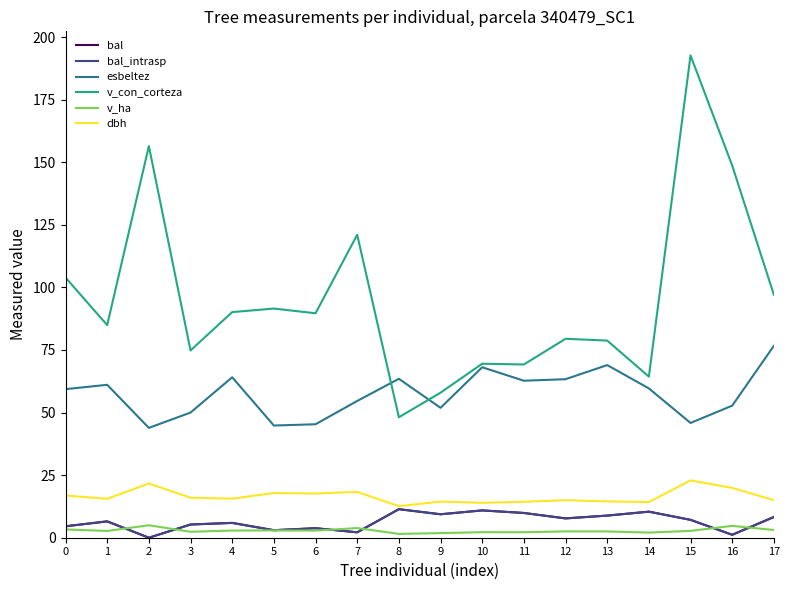

Does the chart have visible grid lines?

No